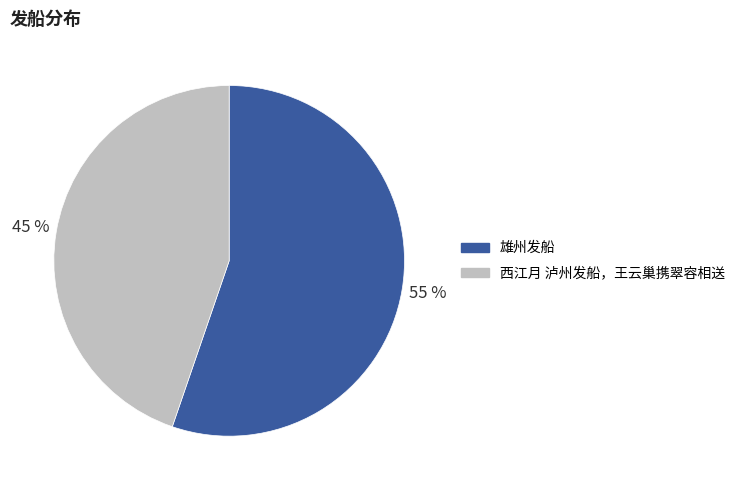

What is the ratio of the value at 雄州发船 to the value at 西江月 泸州发船，王云巢携翠容相送?

1.2